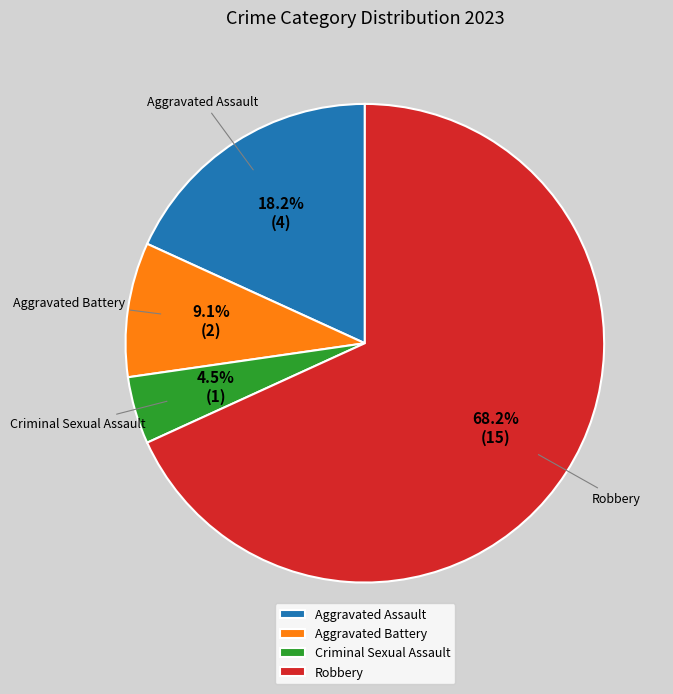

To the nearest percent, what portion does Robbery represent?

68%